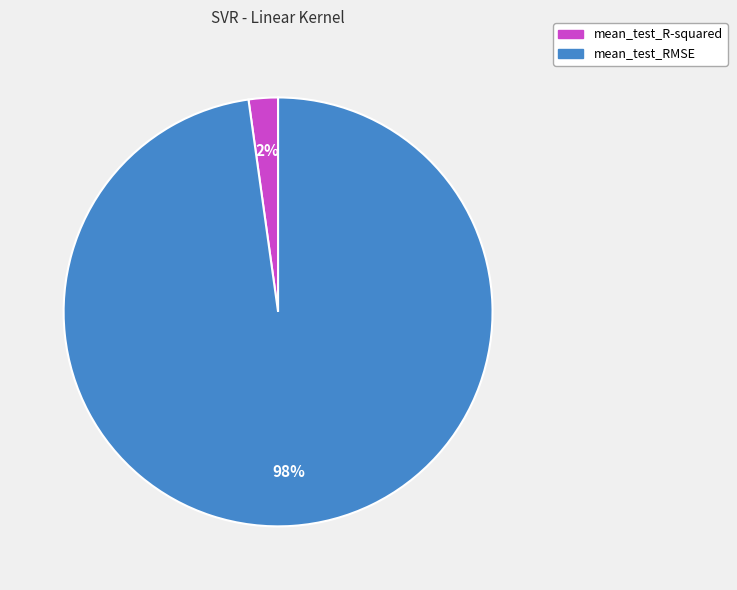

To the nearest percent, what is the difference between the largest and smallest slice percentages?

96%